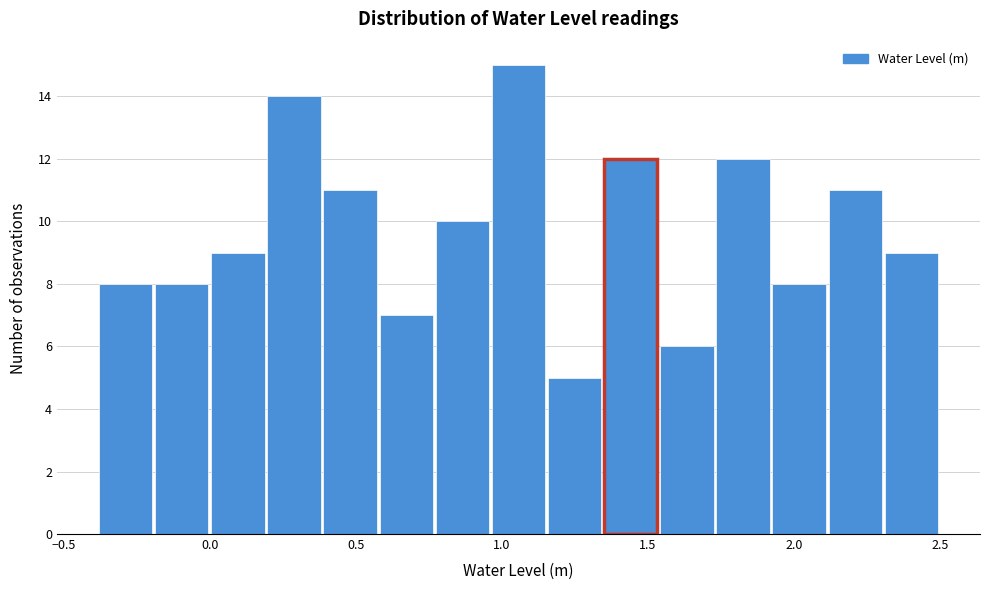

Around what value on the x-axis is the tallest bar? Give the approximate position of its centre, as read against the axis.

1.05